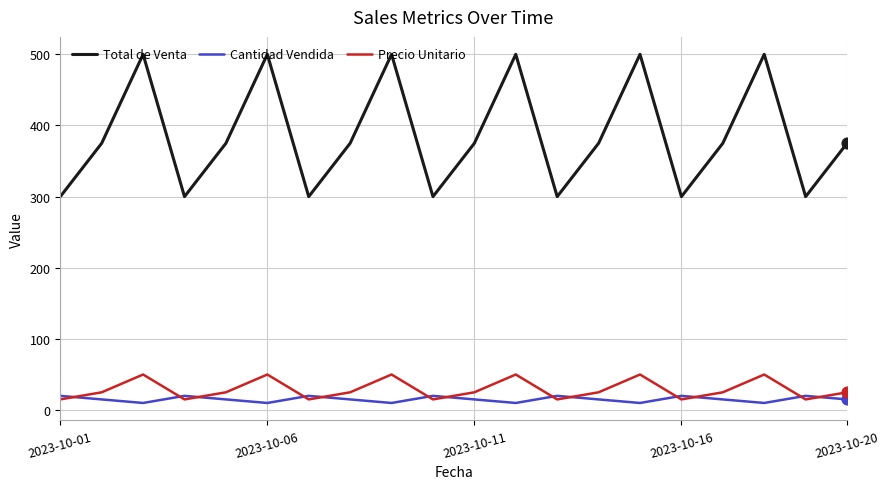

What are all the series names shown in the legend?

Total de Venta, Cantidad Vendida, Precio Unitario